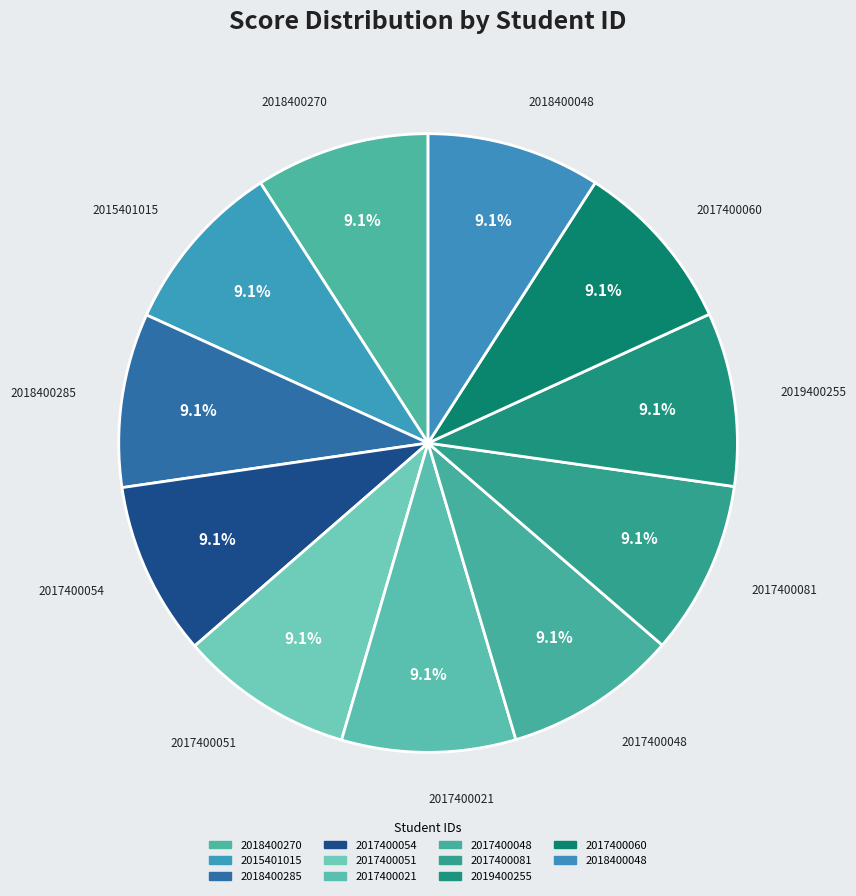

How many slices are in this pie chart?

11